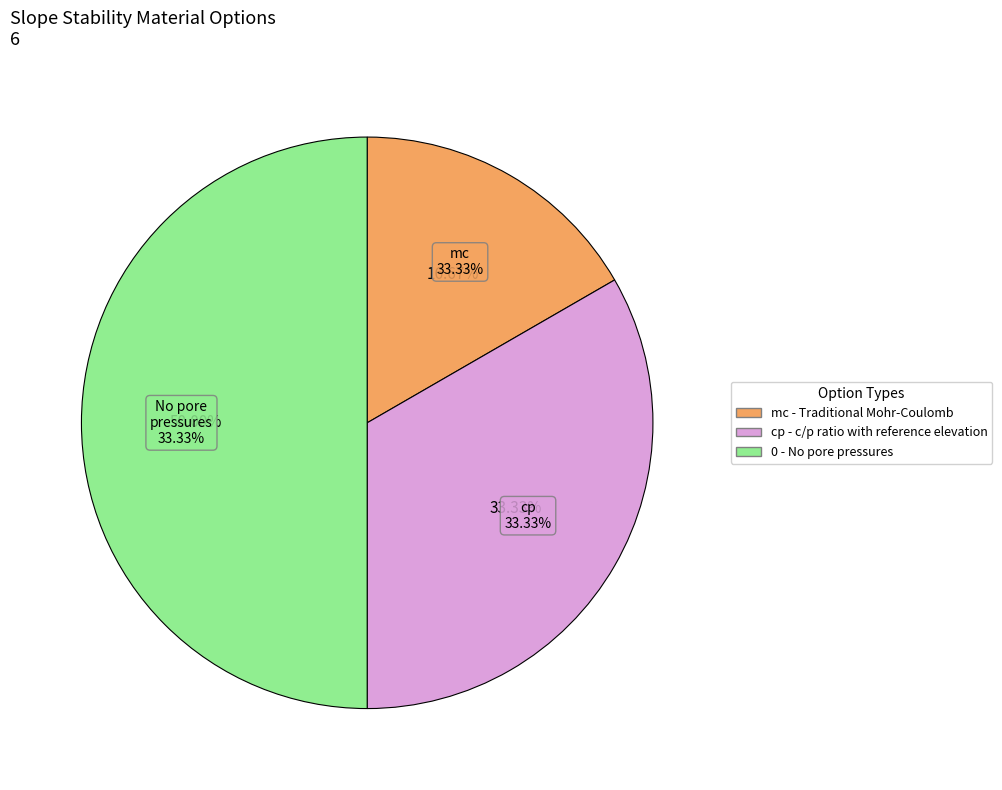

Combined, what portion of the pie is No pore pressures and mc?

66.7%